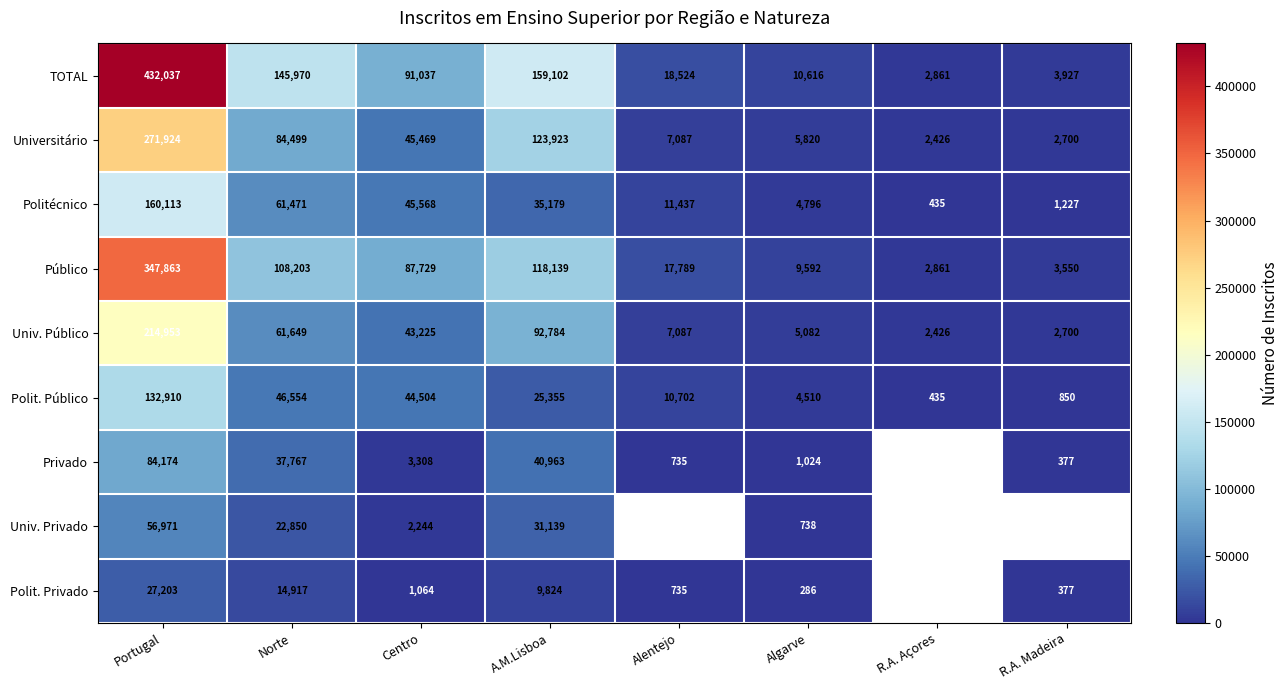

What value does the Público series have at Alentejo?

17789